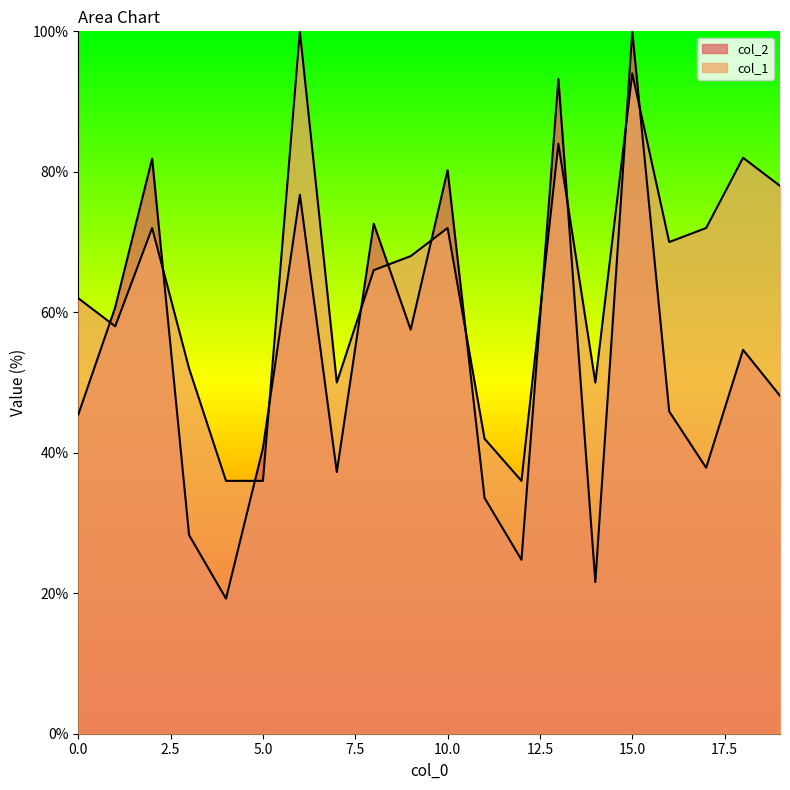

How many series are shown in this chart?

2